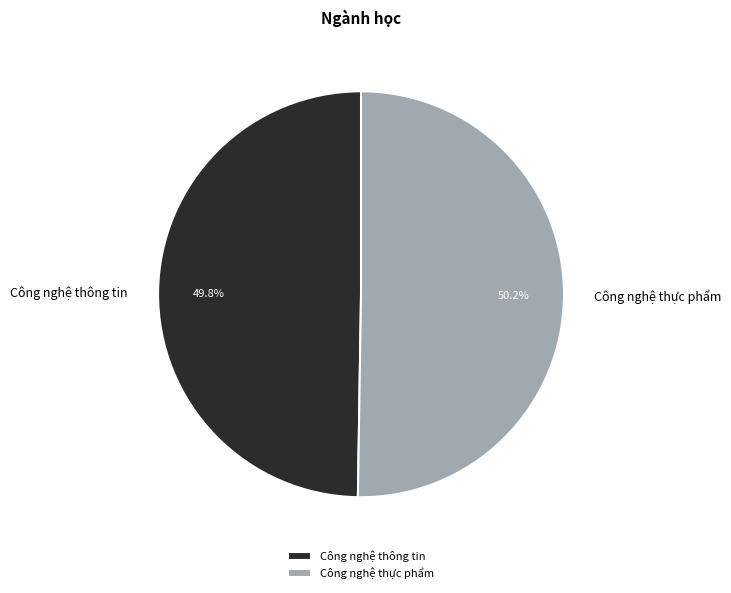

To the nearest percent, what portion does Công nghệ thông tin represent?

50%